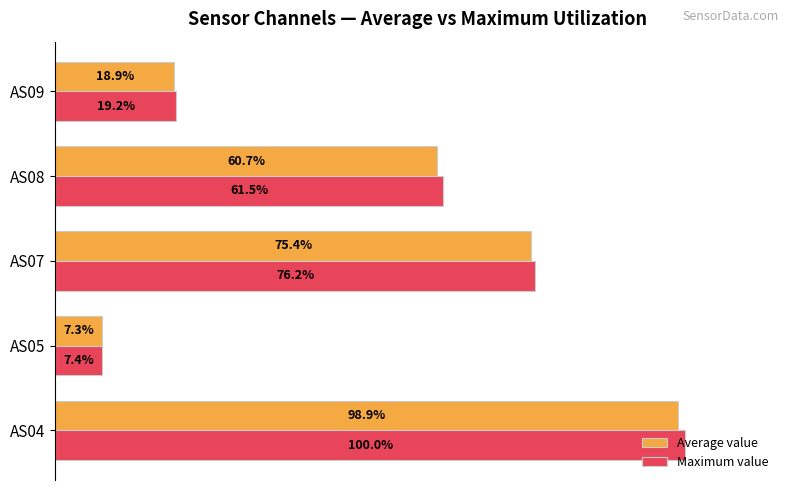

Which series has the largest total across all categories?

Maximum value